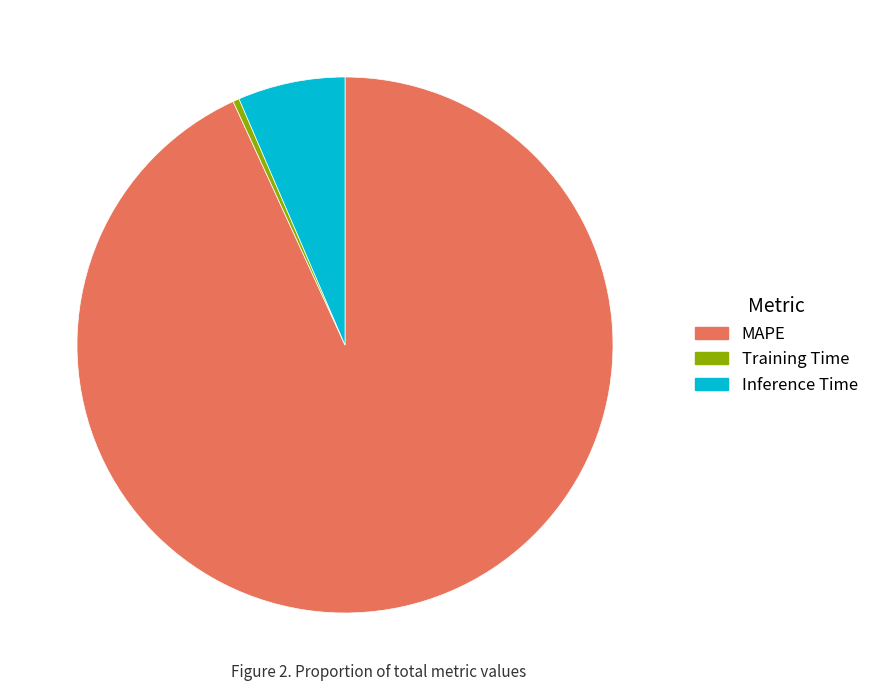

Rank the categories by value from highest to lowest.

MAPE, Inference Time, Training Time